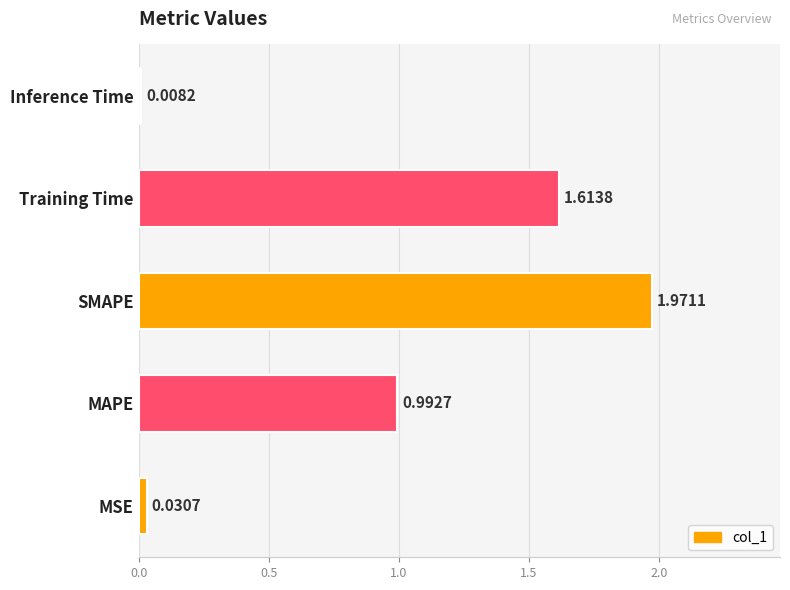

List the labels in order of value, smallest first.

Inference Time, MSE, MAPE, Training Time, SMAPE